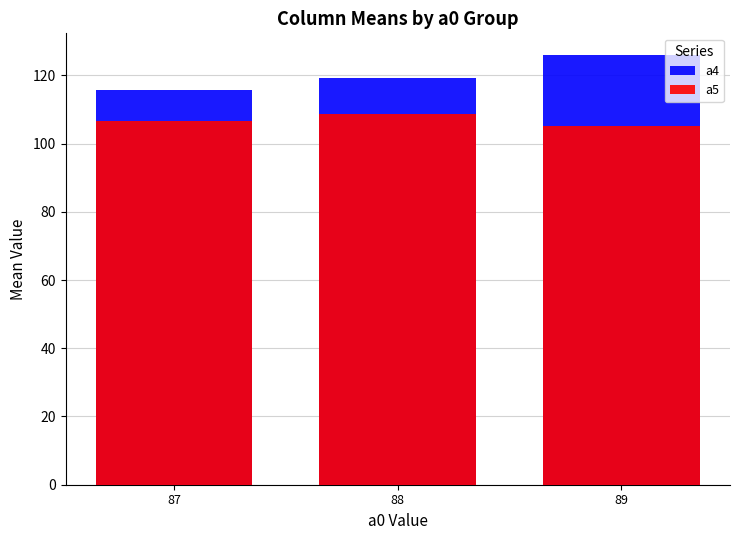

What are all the series names shown in the legend?

a4, a5